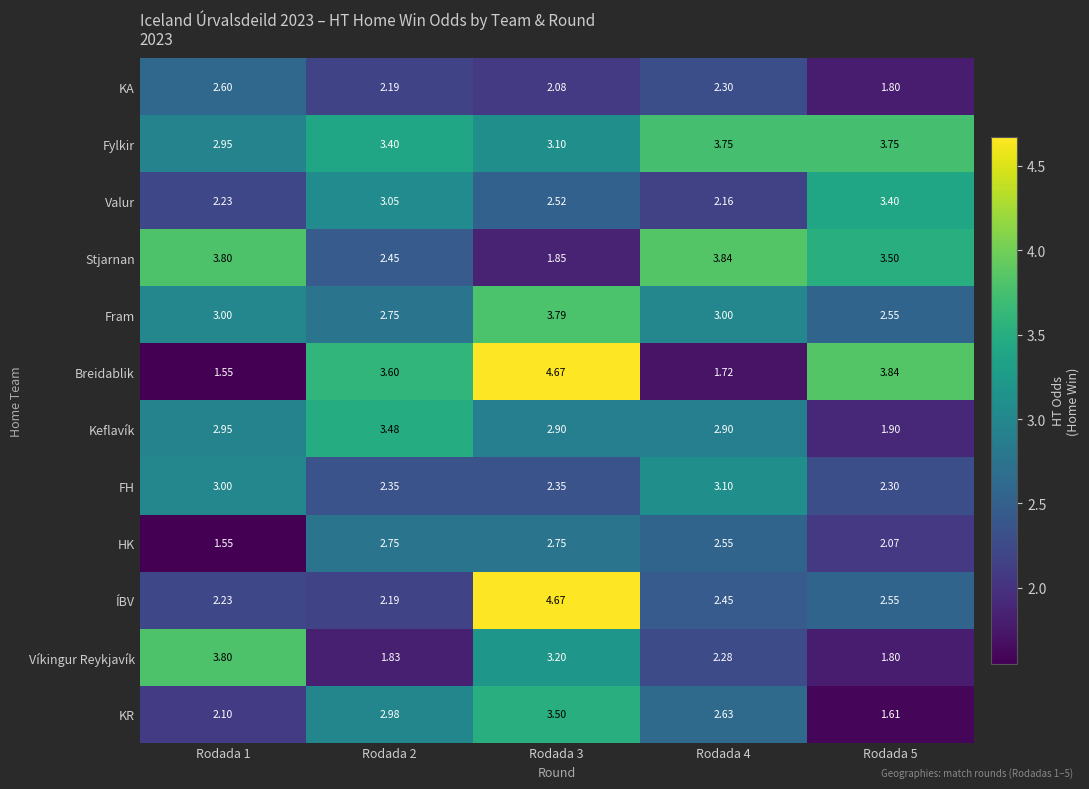

Which series has the largest range (max minus min)?

Breidablik